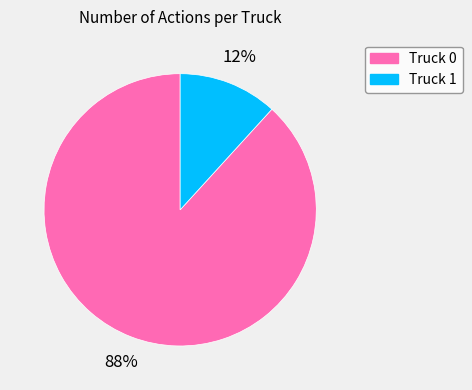

To the nearest percent, what is the average slice percentage?

50%